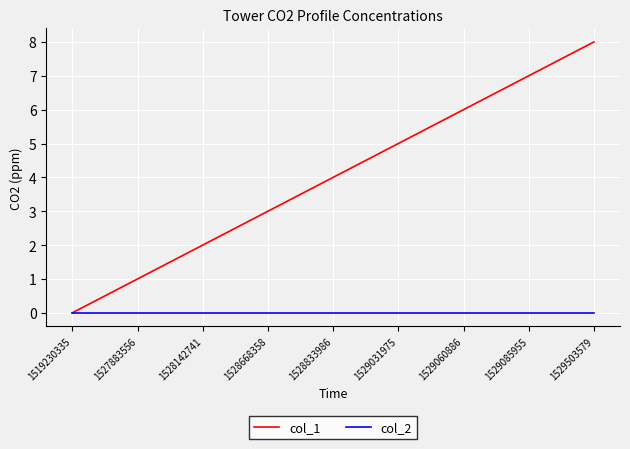

Which series has the widest spread of values?

col_1